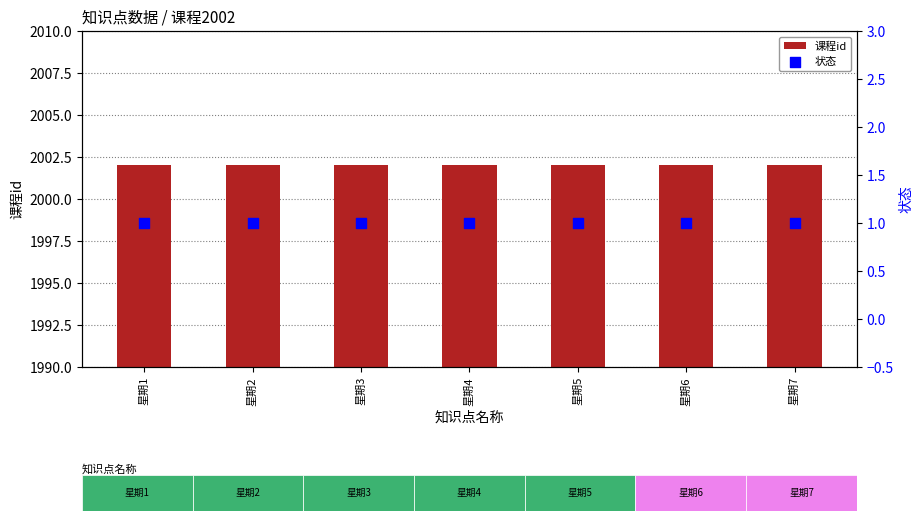

At which category is the sum across all series the highest?

星期1